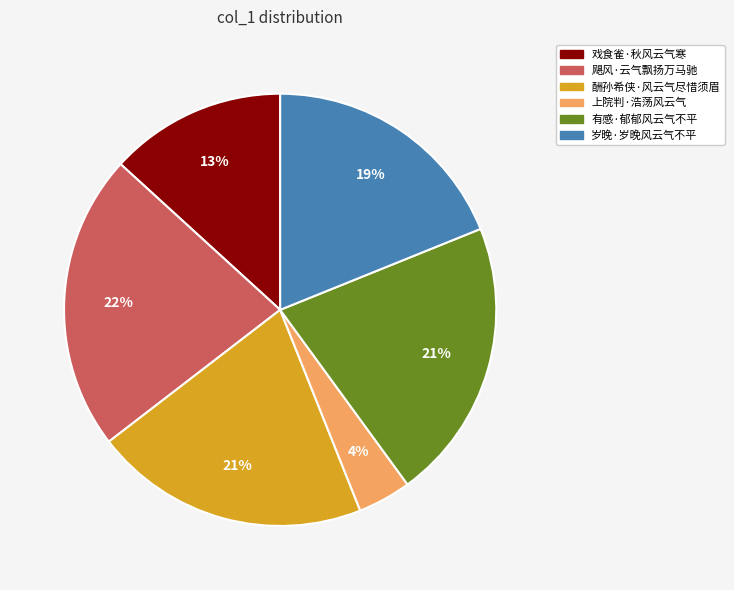

Is 酬孙希侠·风云气尽惜须眉 the majority of the pie?

No